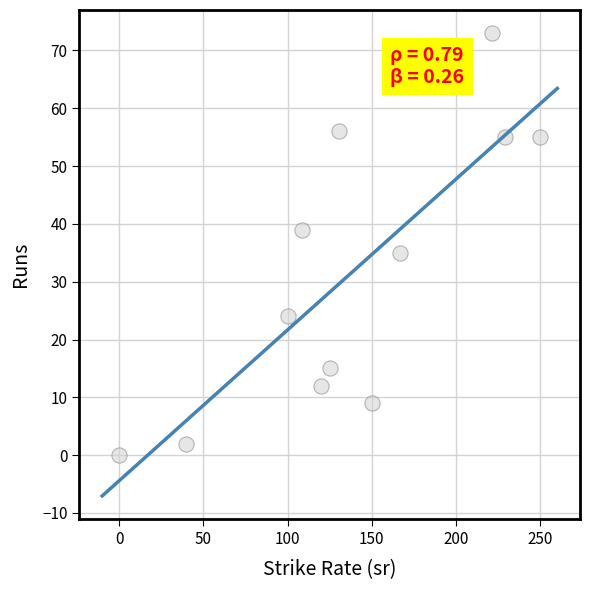

What is the average Y value?

31